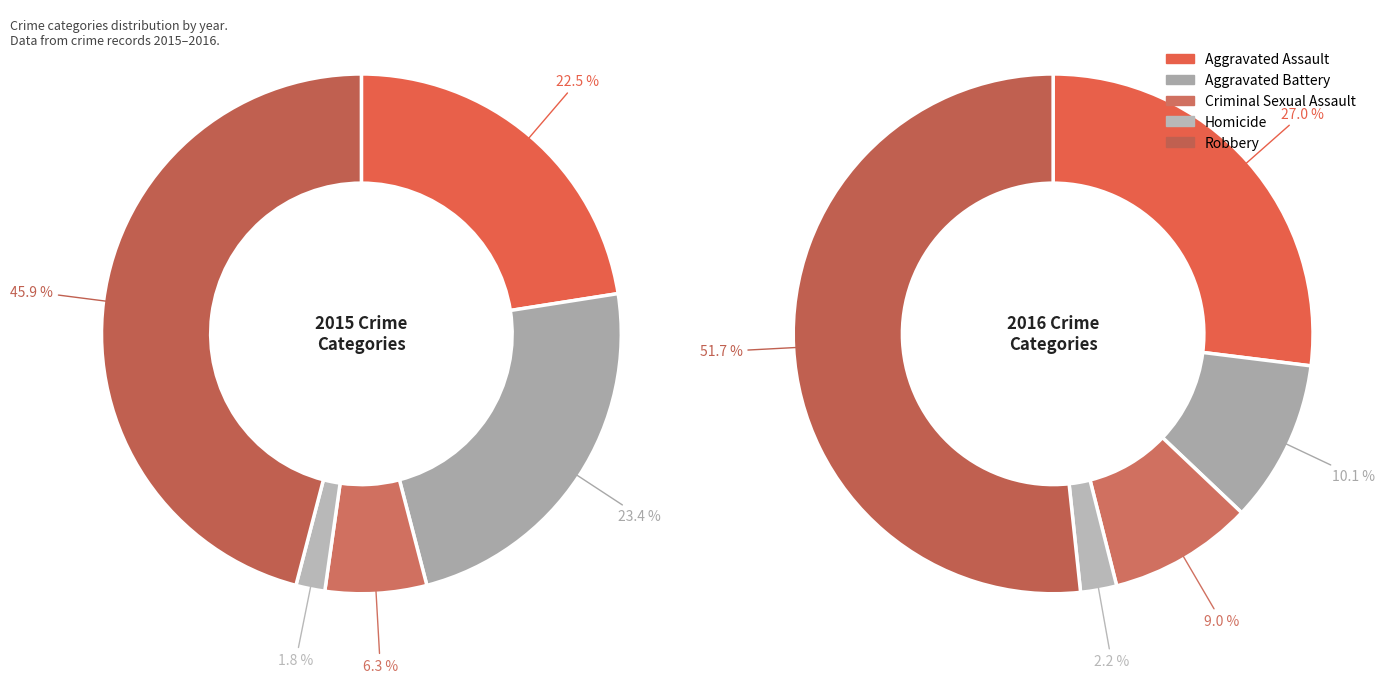

How much of the chart is everything except Aggravated Assault?

77.5%